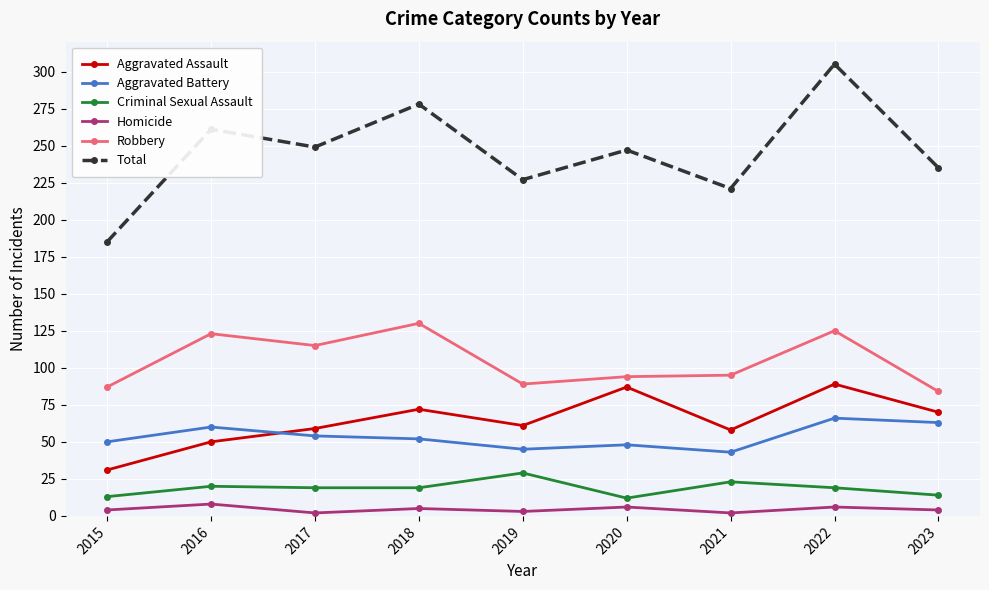

At which category is the sum across all series the highest?

2022